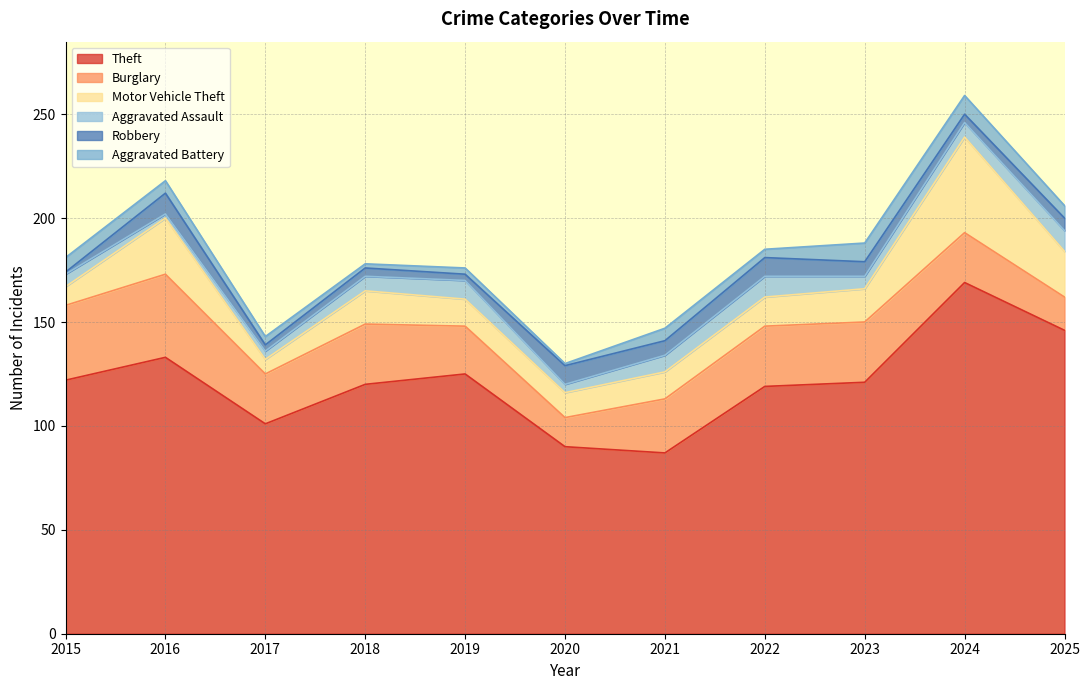

The value of Theft at 2023 is 121. True or false?

True